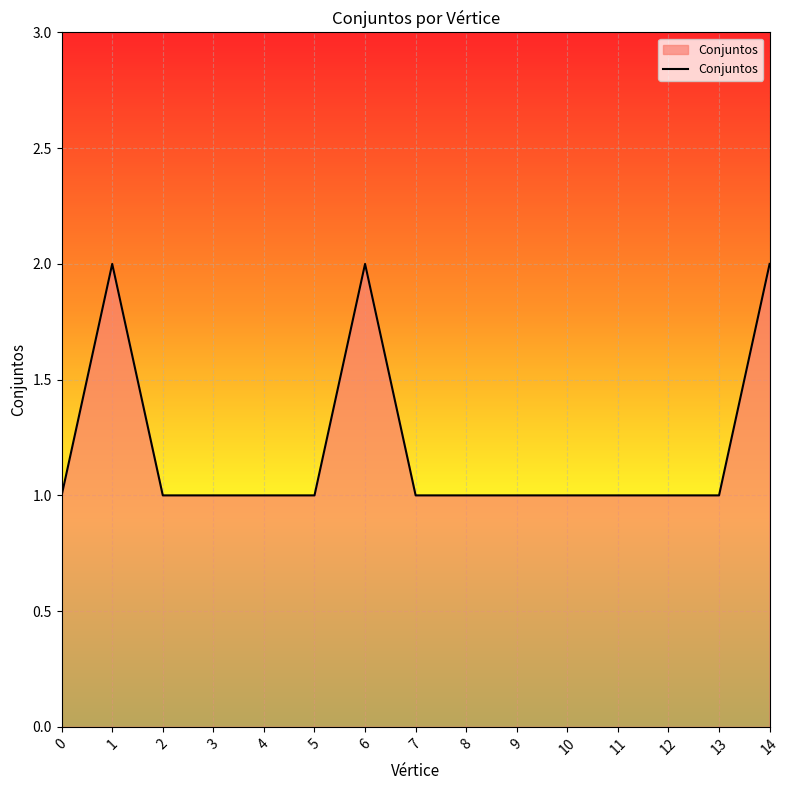

How many lines are shown in the chart?

1